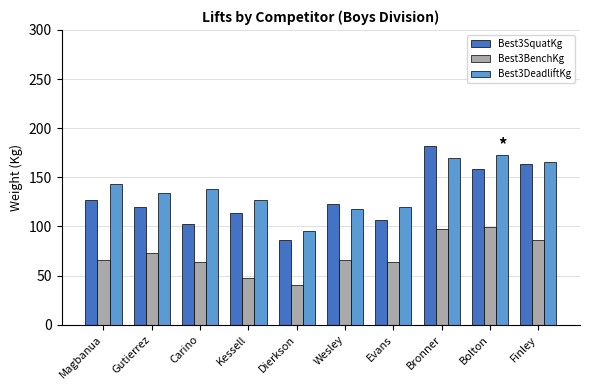

True or false: Best3SquatKg has a value of 158.8 at Bolton.

True